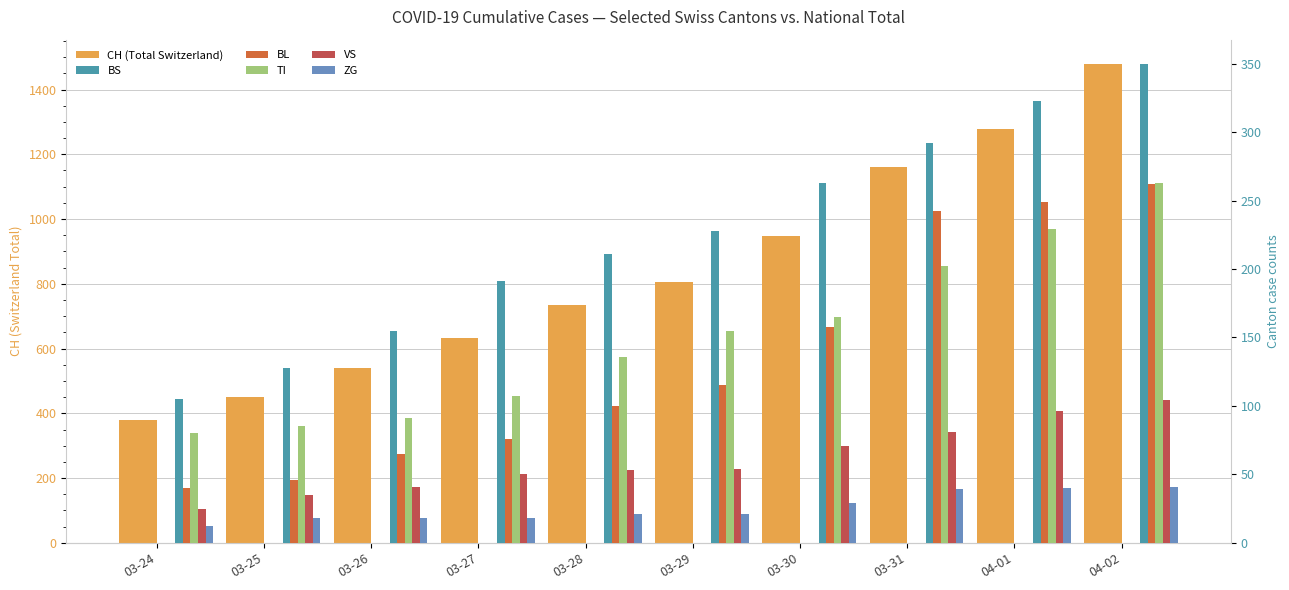

How many data points in BL are above 115?

4